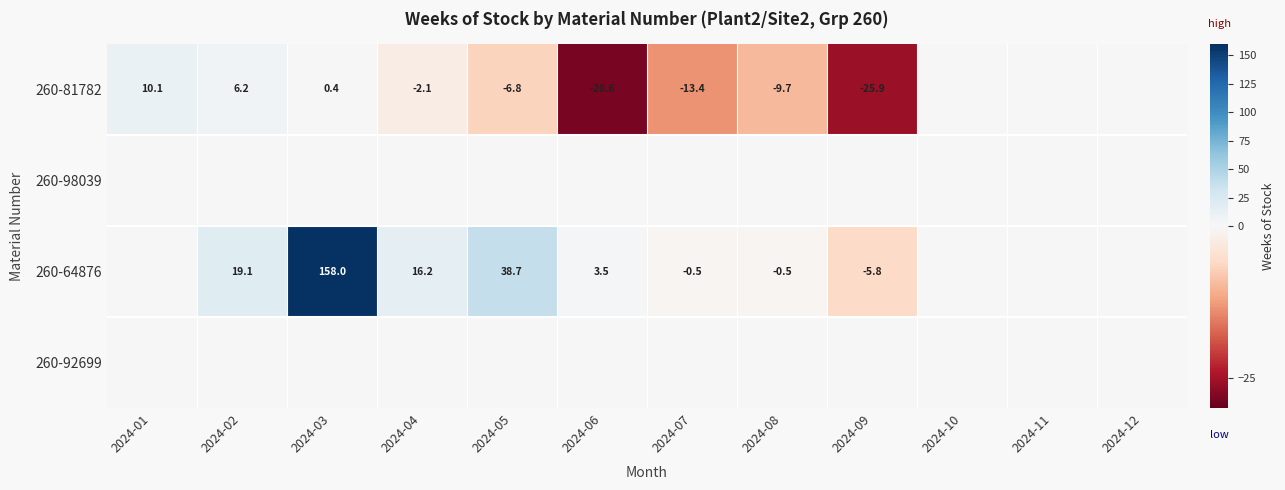

The value of 260-81782 at 2024-03 is 0.6. True or false?

False